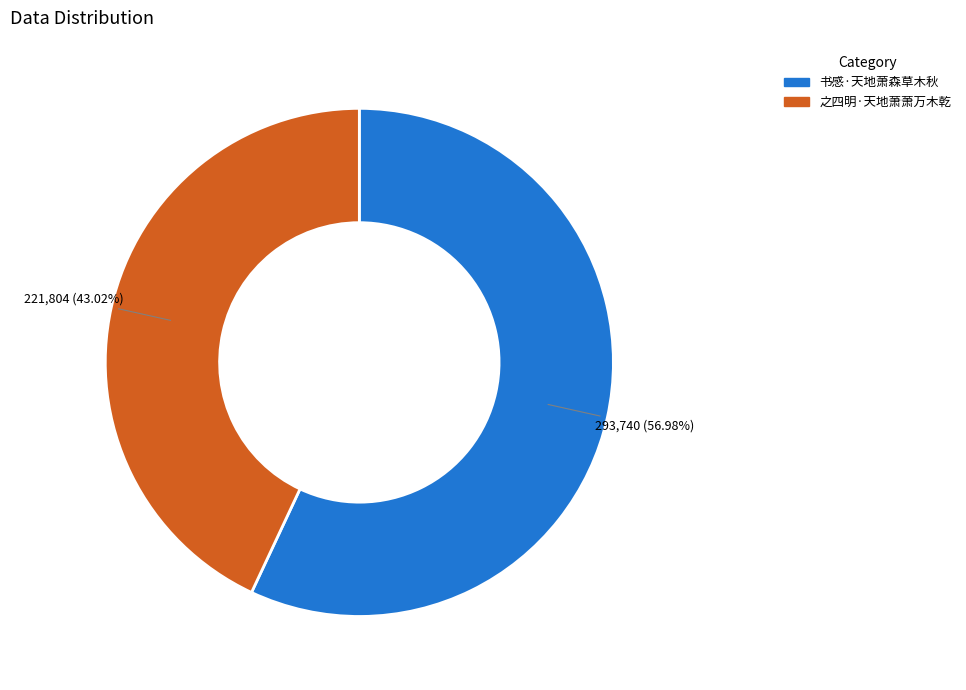

To the nearest percent, what portion does 书感·天地萧森草木秋 represent?

57%